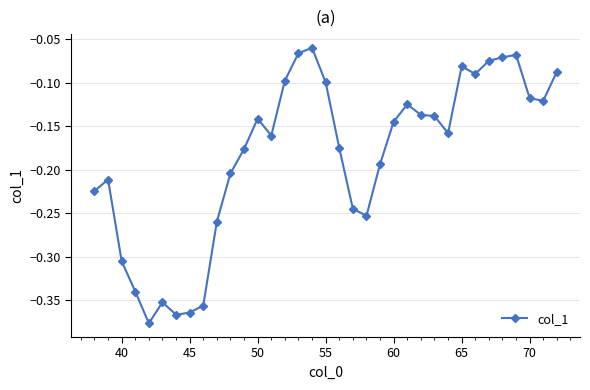

What is the sum of all values?

-6.4